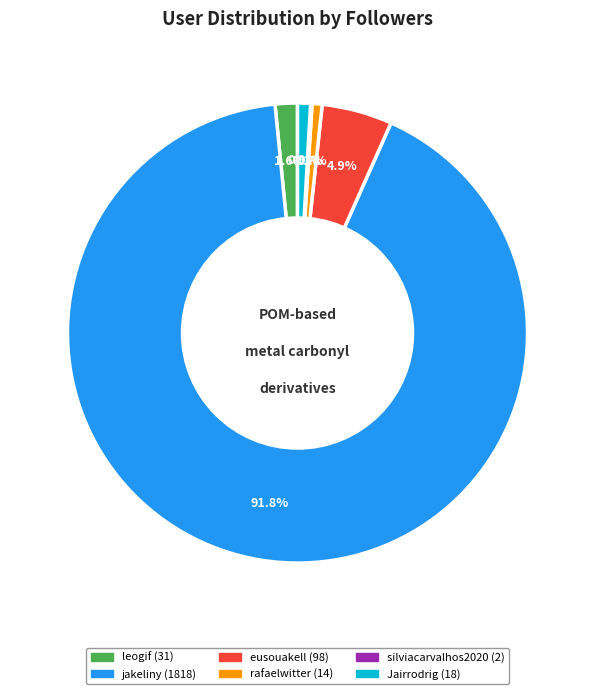

To the nearest percent, what is the average slice percentage?

17%